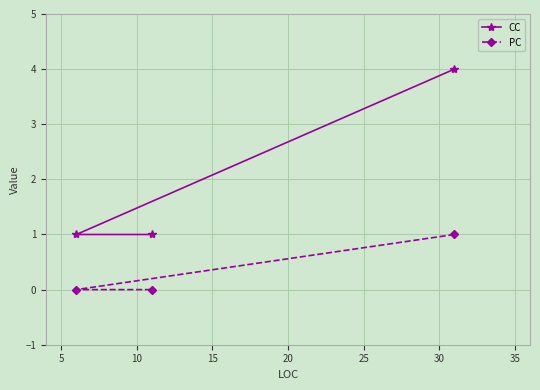

How many lines are shown in the chart?

2